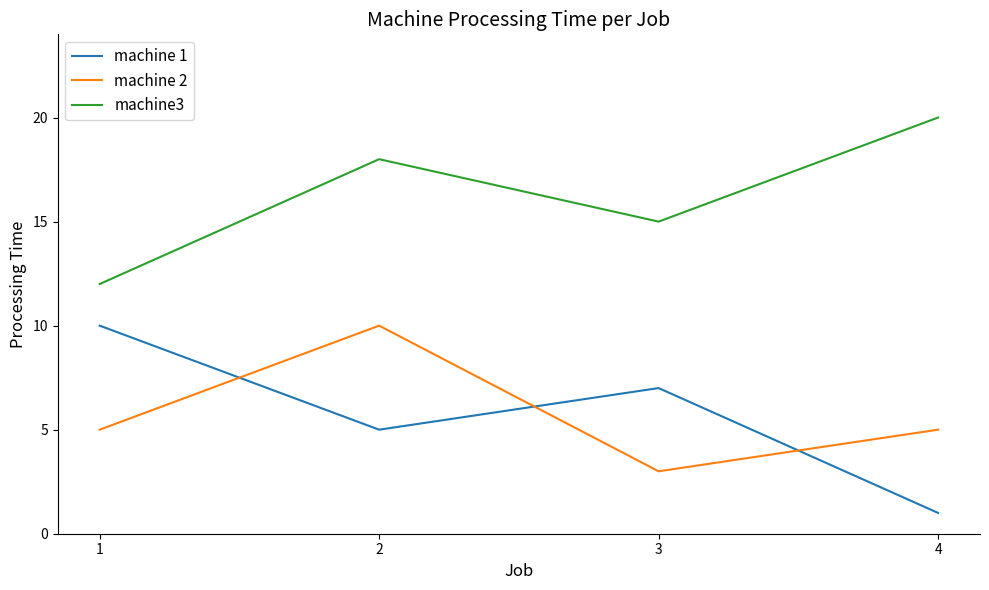

What are all the series names shown in the legend?

machine 1, machine 2, machine3